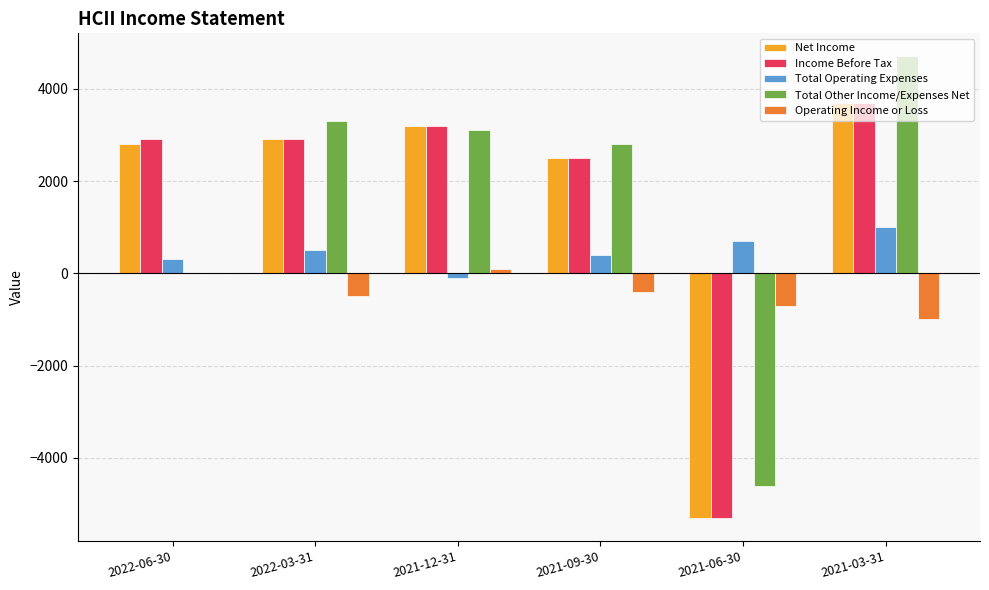

What is the sum of all Net Income values?

9800